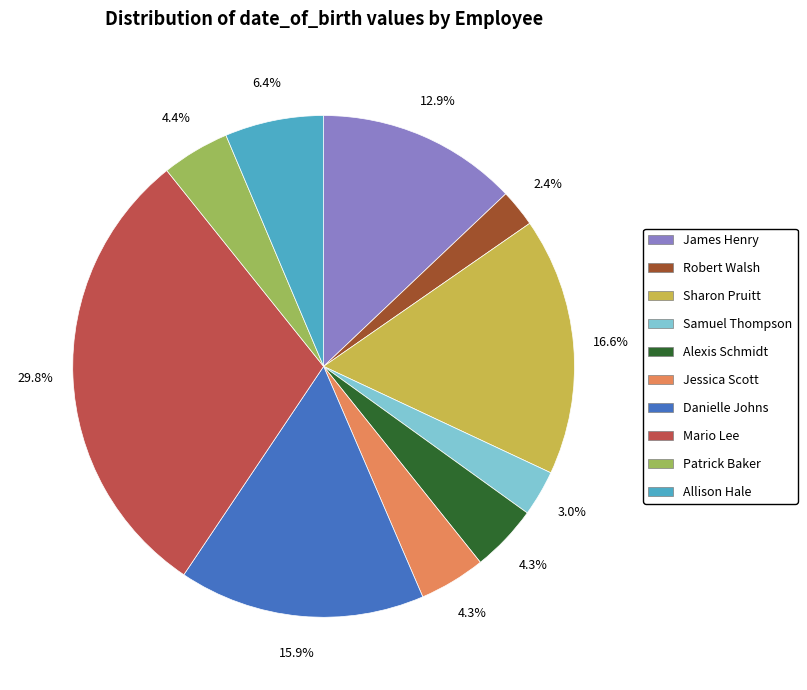

What is the ratio of the value at James Henry to the value at Danielle Johns?

0.8